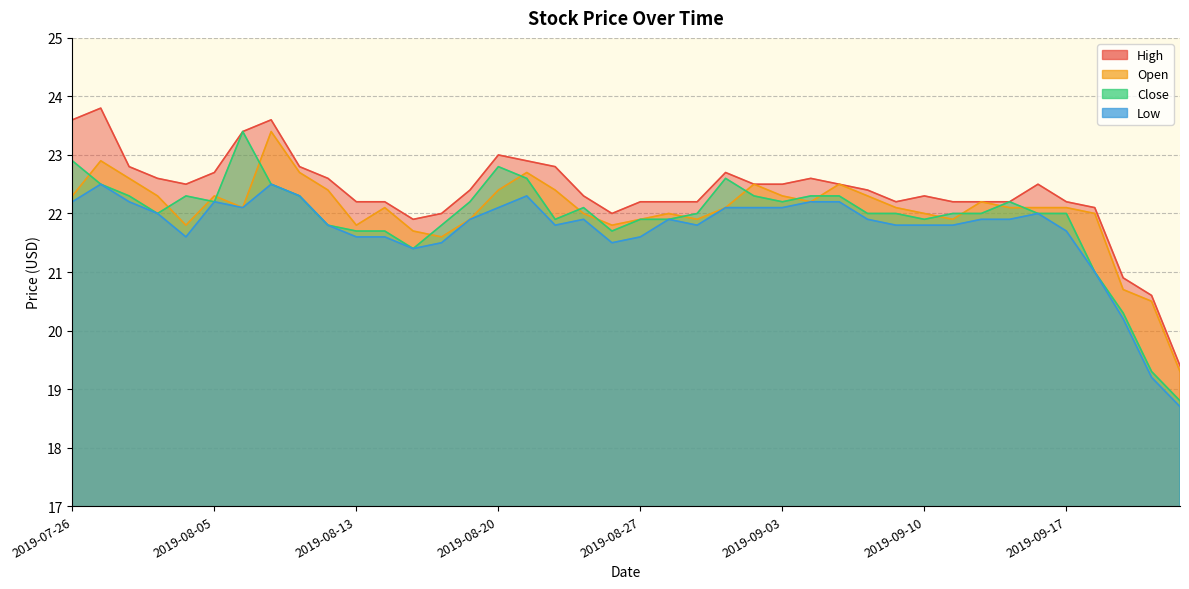

List the labels in order of High value, largest first.

2019-07-30, 2019-07-26, 2019-08-07, 2019-08-06, 2019-08-20, 2019-08-21, 2019-07-31, 2019-08-08, 2019-08-22, 2019-08-05, 2019-08-30, 2019-08-01, 2019-08-09, 2019-09-04, 2019-08-02, 2019-09-02, 2019-09-03, 2019-09-05, 2019-09-16, 2019-08-19, 2019-09-06, 2019-08-23, 2019-09-10, 2019-08-13, 2019-08-14, 2019-08-27, 2019-08-28, 2019-08-29, 2019-09-09, 2019-09-11, 2019-09-12, 2019-09-13, 2019-09-17, 2019-09-18, 2019-08-16, 2019-08-26, 2019-08-15, 2019-09-19, 2019-09-20, 2019-09-23